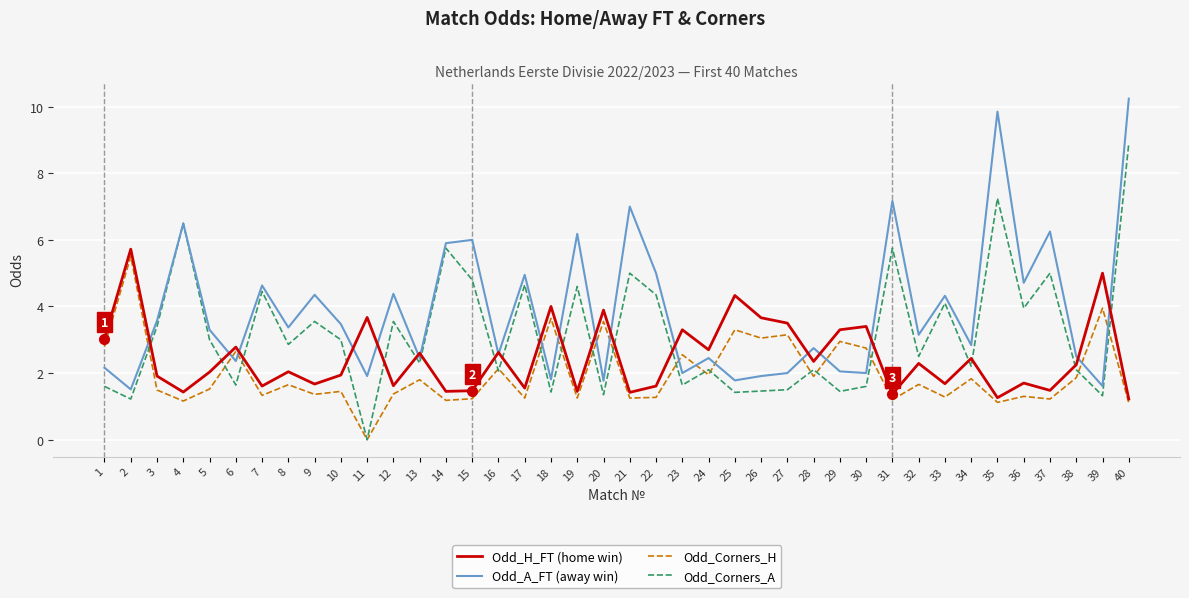

At which category is the sum across all series the highest?

40